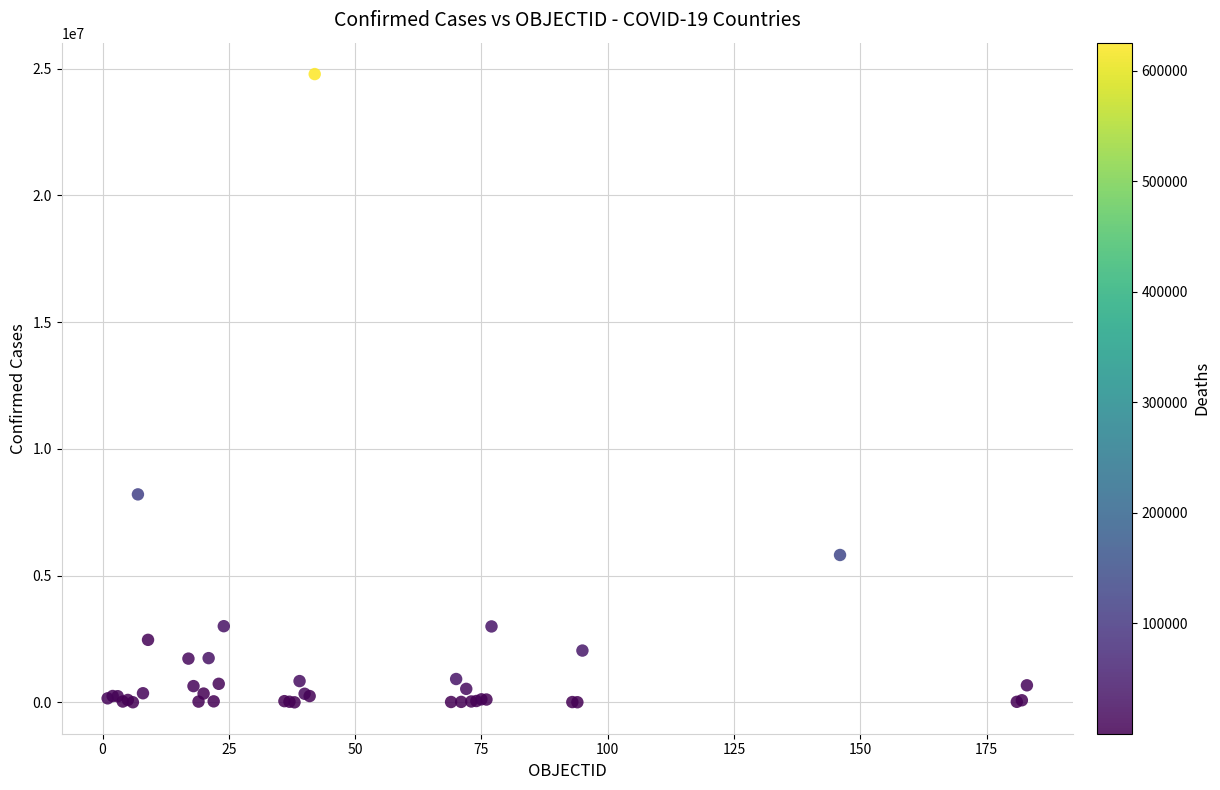

What Y value in the scatter plot is closest to 12397010?

8207752